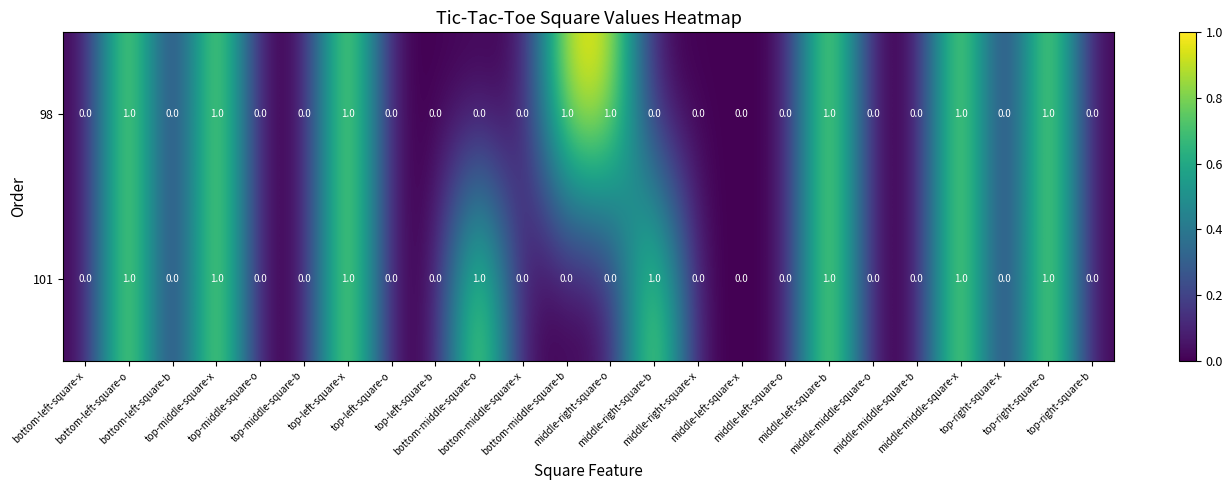

What is the sum of all 98 values?

8